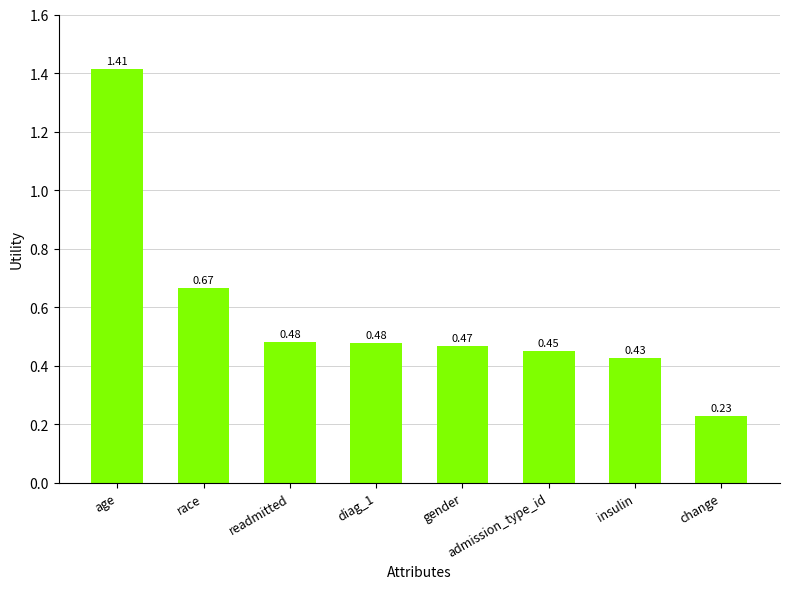

What is the difference between the maximum and second lowest values?

1.0